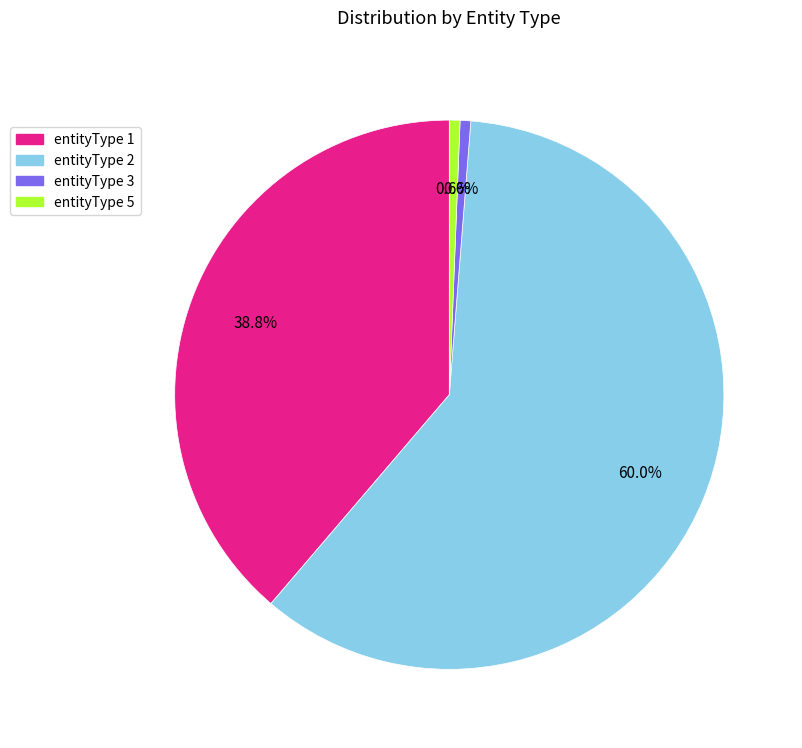

Does any single category account for the majority?

Yes